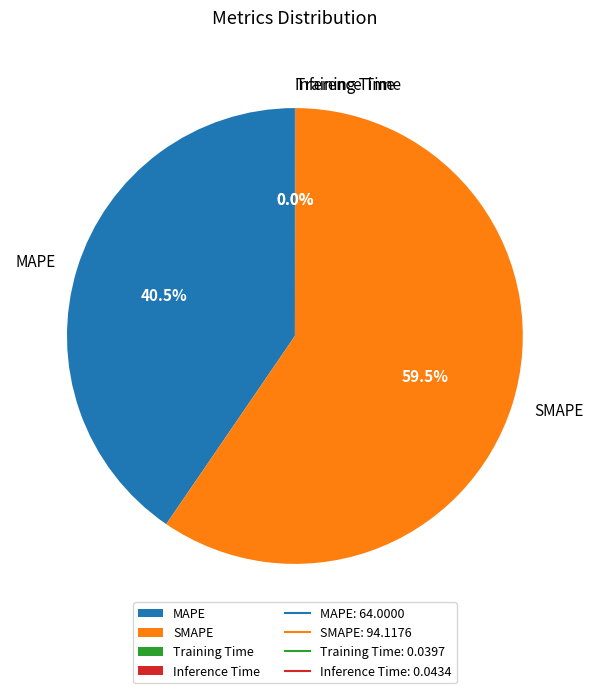

What percentage is NOT represented by SMAPE?

40.5%